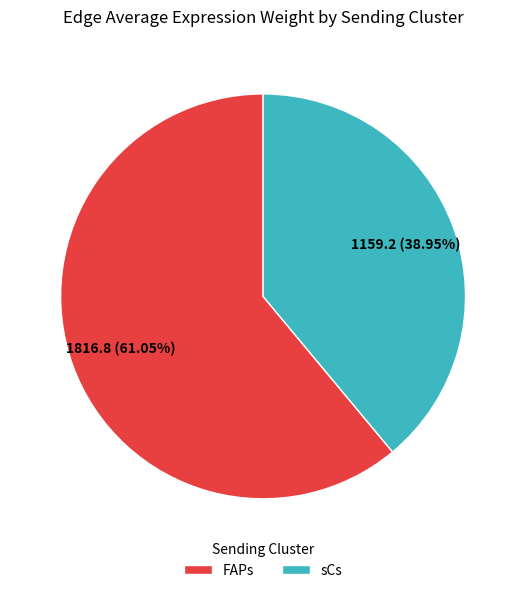

To the nearest percent, what is the average slice percentage?

50%